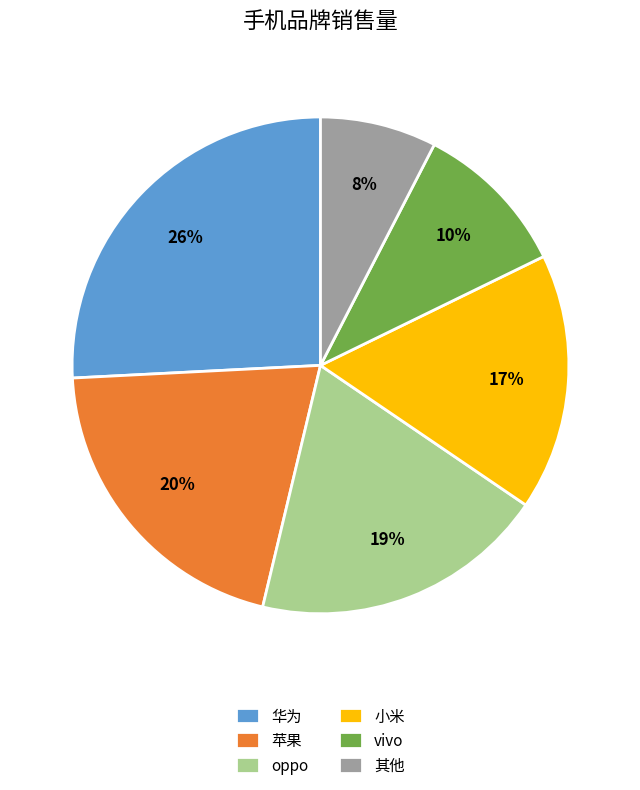

Is the sum of 华为 and vivo greater than half?

No